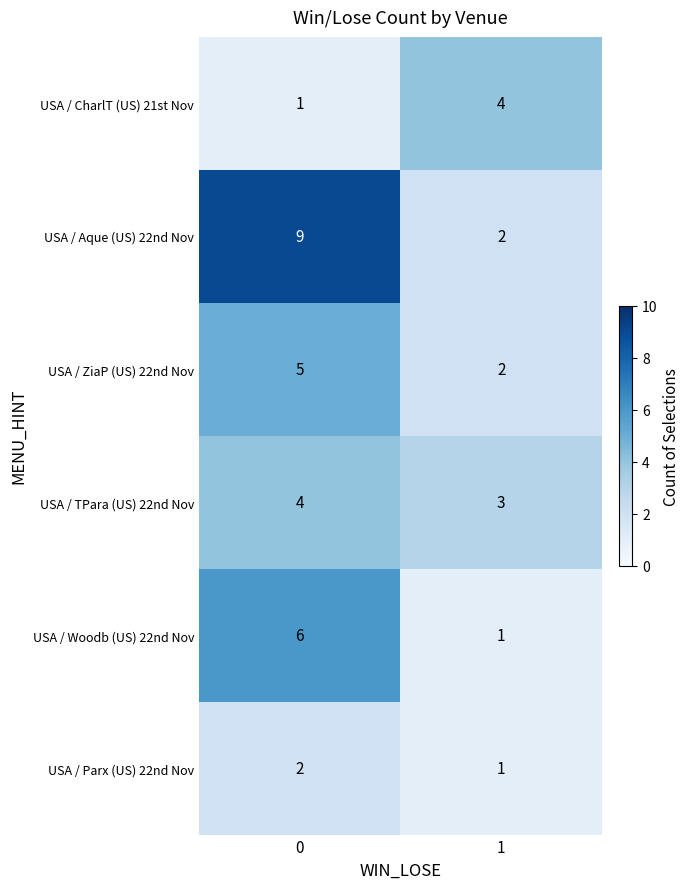

Rank the categories by USA / CharlT (US) 21st Nov value from lowest to highest.

0, 1